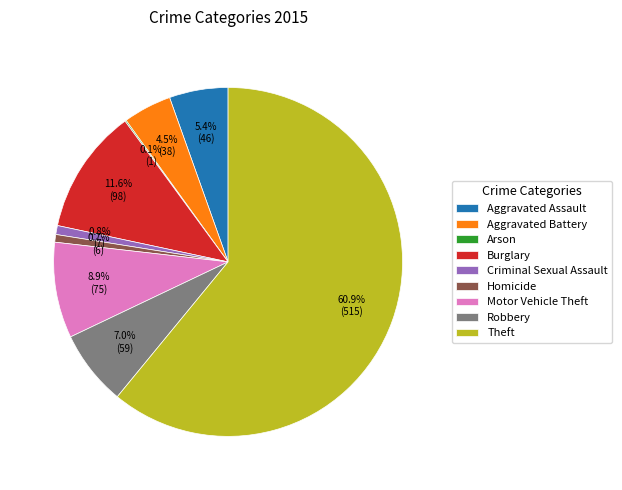

Do Theft and Burglary together represent more than half of the pie?

Yes